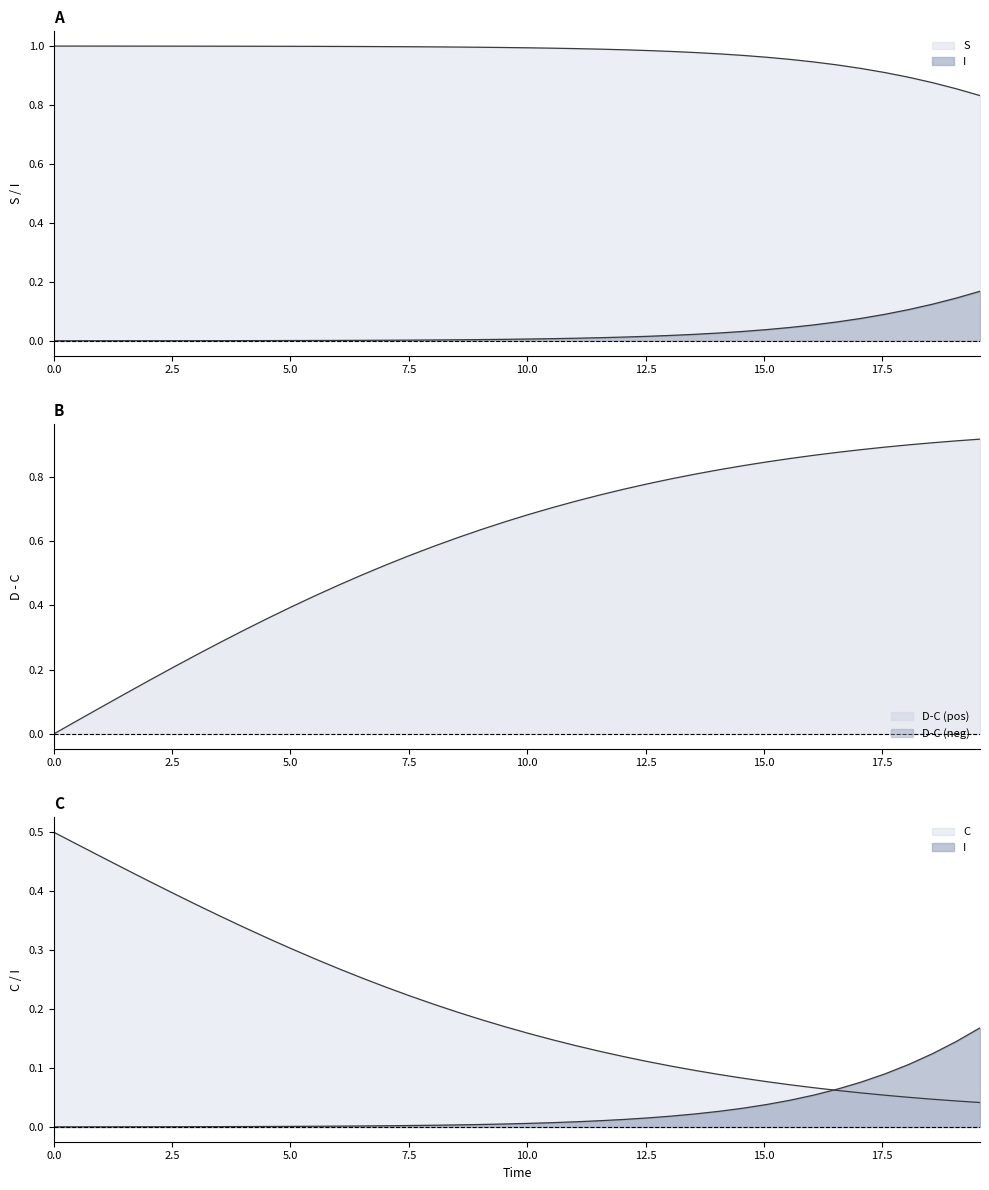

True or false: I has more than 0 interior local peaks.

False